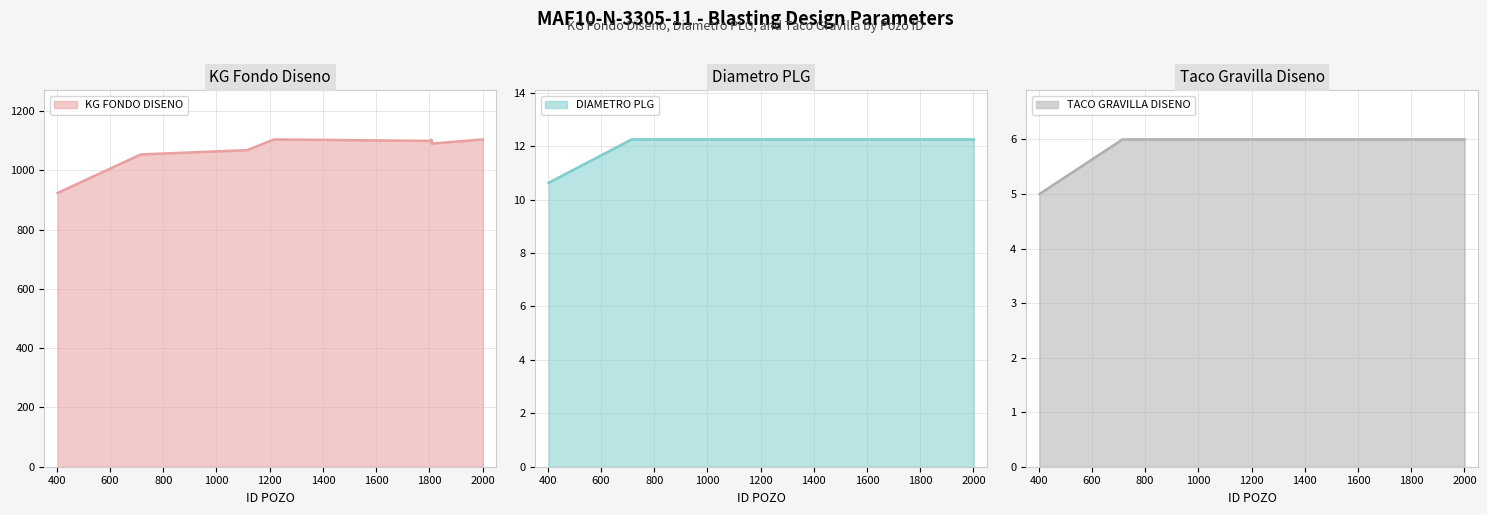

How many distinct data groups are displayed?

3